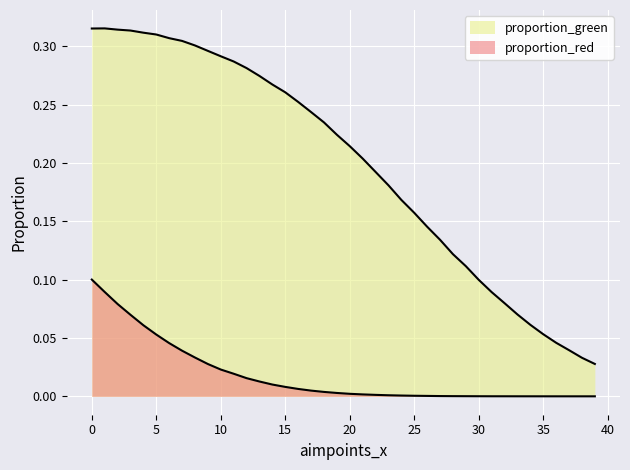

Reading right to left, list all the values displayed in this chart.

proportion_red: 0.0	0.0	0.0	0.0	0.0	0.0	0.0	0.0	0.0	0.0	0.0	0.0	0.0	0.0	0.0	0.0	0.0	0.0	0.0	0.0	0.0	0.0	0.0	0.0	0.0	0.0	0.0	0.0	0.0	0.0	0.0	0.0	0.0	0.0	0.1	0.1	0.1	0.1	0.1	0.1
proportion_green: 0.0	0.0	0.0	0.0	0.1	0.1	0.1	0.1	0.1	0.1	0.1	0.1	0.1	0.1	0.2	0.2	0.2	0.2	0.2	0.2	0.2	0.2	0.2	0.3	0.3	0.3	0.3	0.3	0.3	0.3	0.3	0.3	0.3	0.3	0.3	0.3	0.3	0.3	0.3	0.3